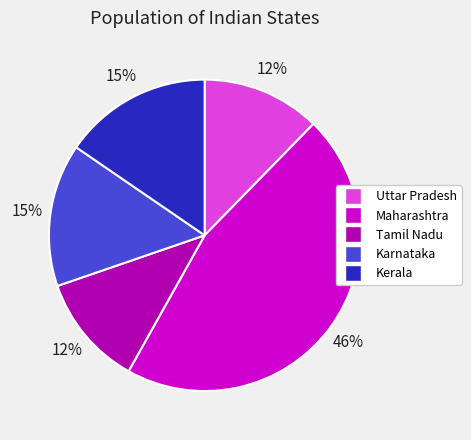

To the nearest percent, what percentage of the pie is Maharashtra?

46%